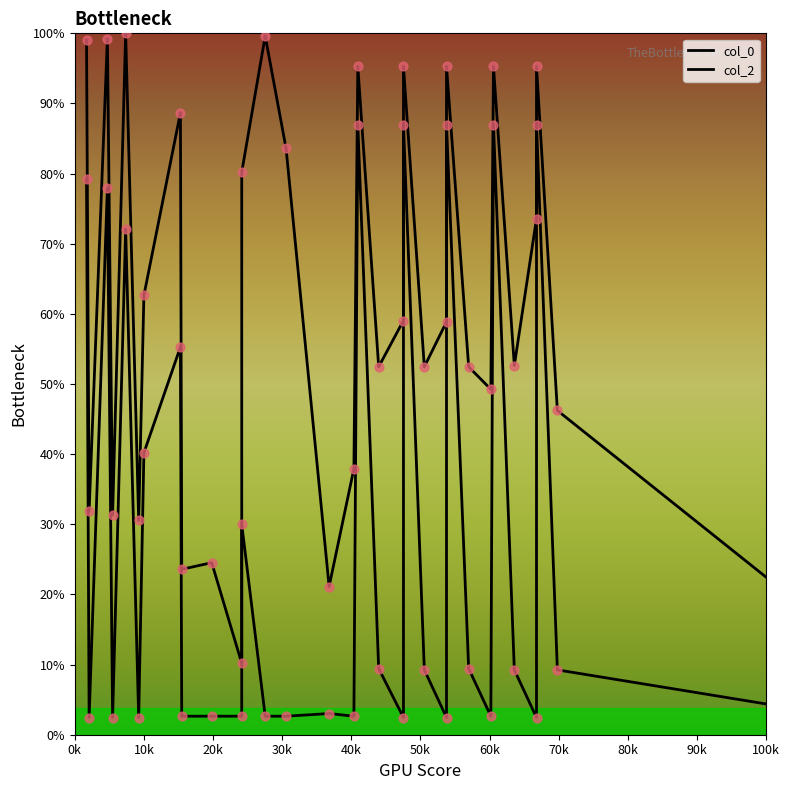

Is the value of col_2 at 70k greater than the value of col_0 at 29?

Yes